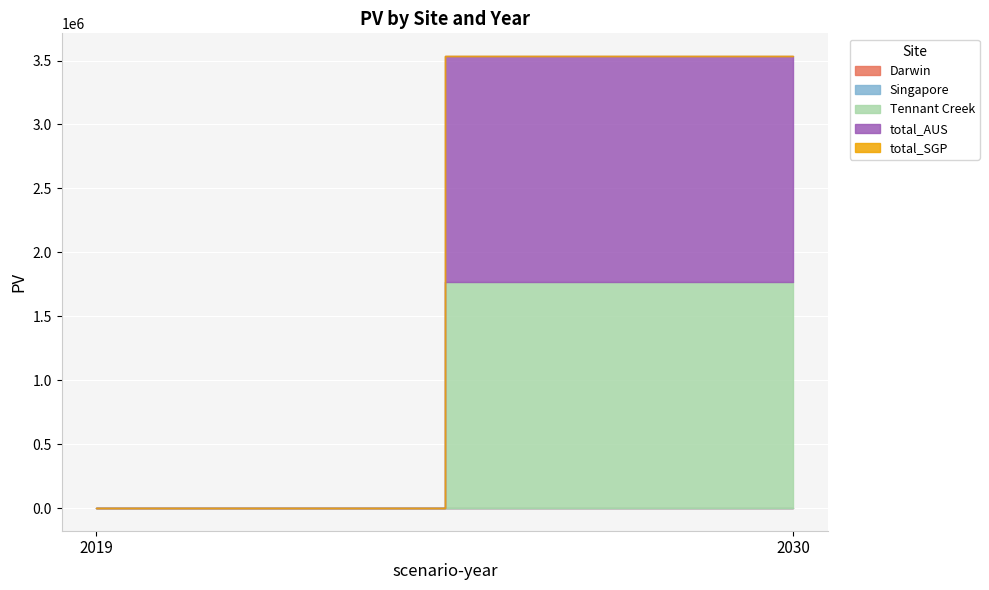

Between 2030 and 2019, which is larger?

2030